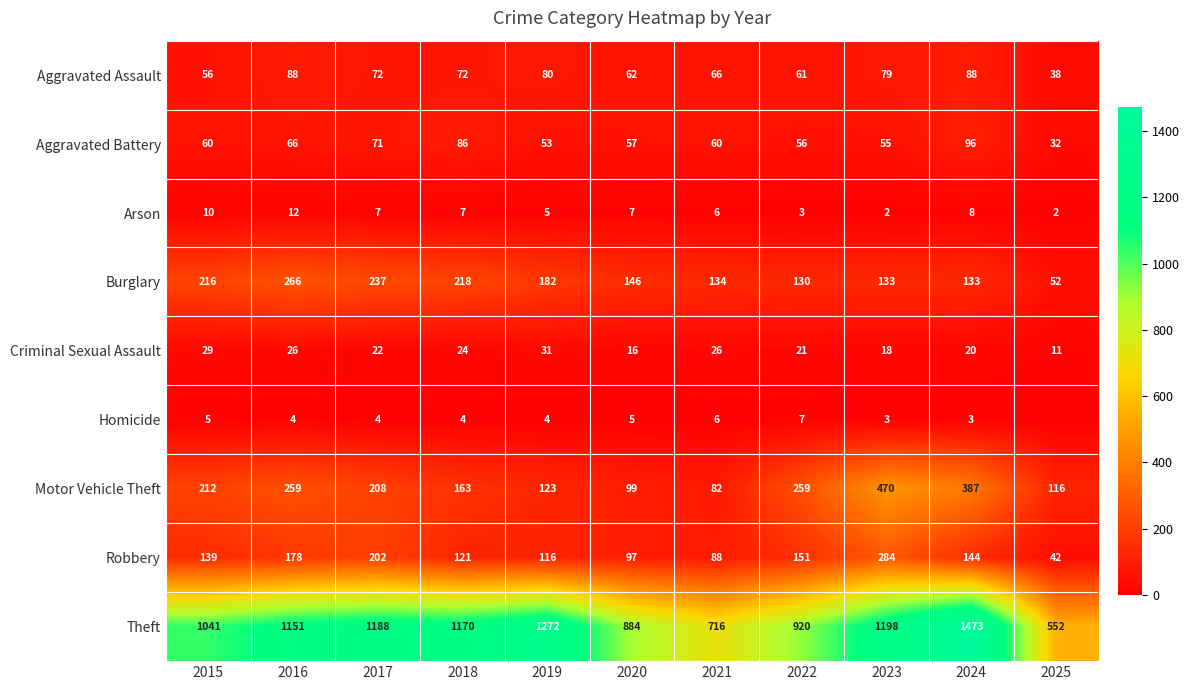

Which has a higher value, 2020 or 2024?

2024